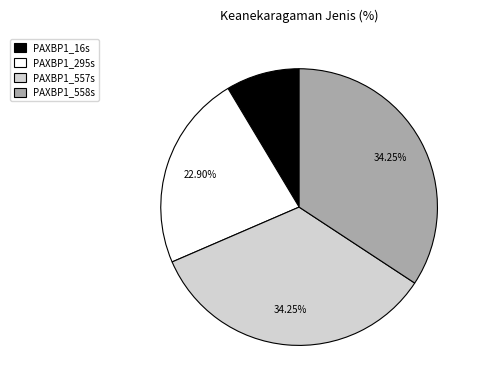

True or false: PAXBP1_558s accounts for 26% of the total.

False